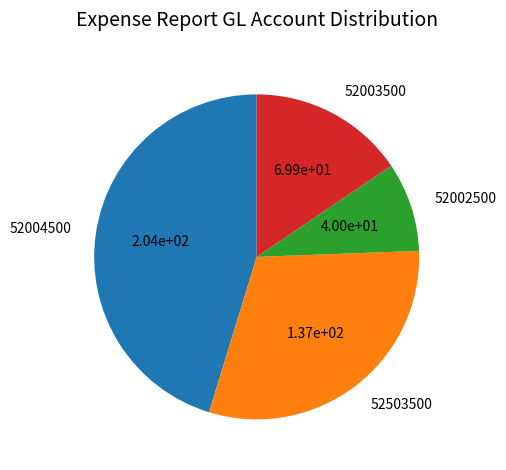

Approximately how many times larger is the value at 52503500 compared to 52003500?

2.0